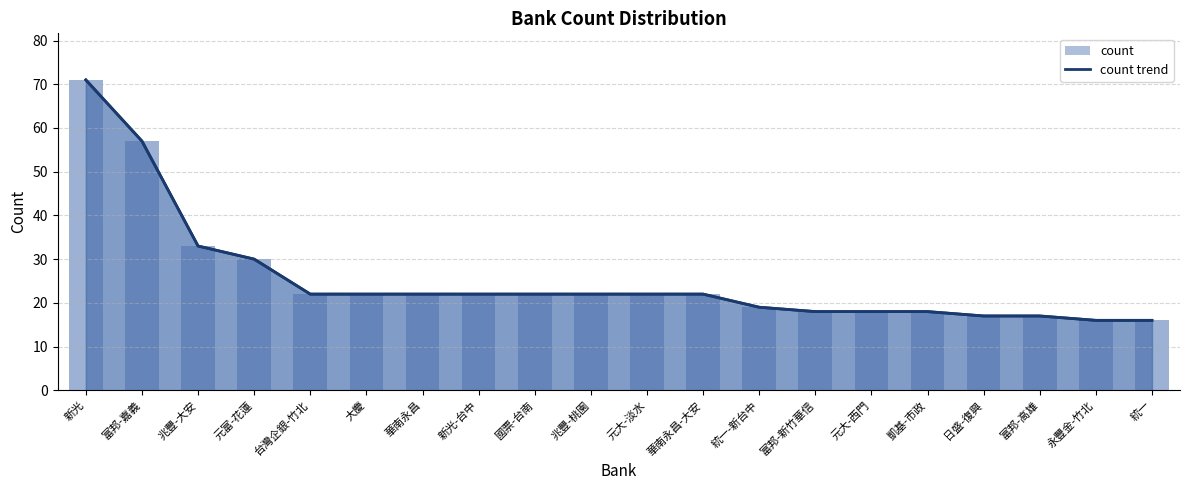

What is the sum of all values?

506